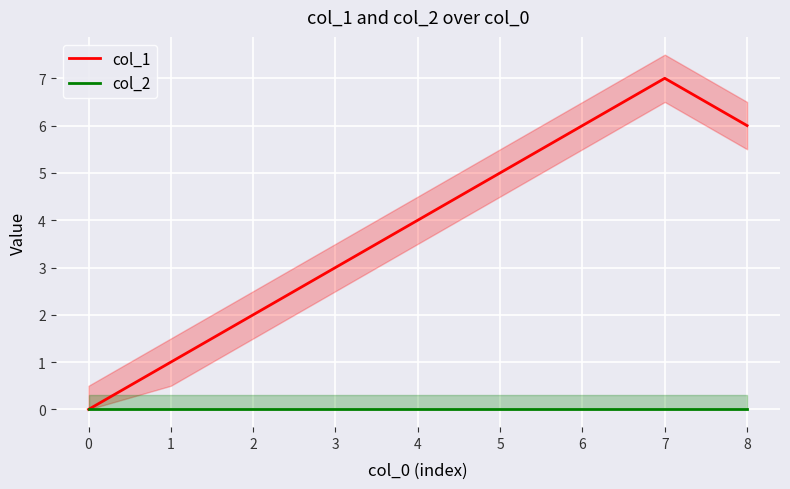

Where is the first local maximum for col_1?

7